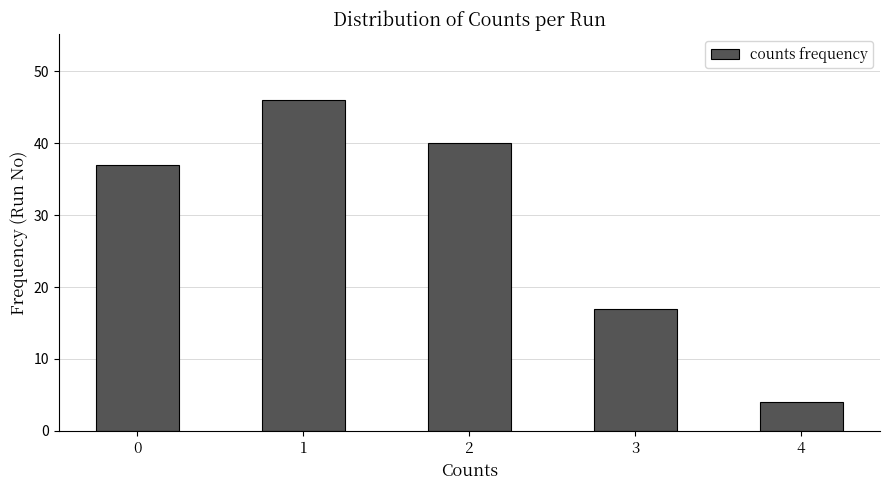

The value at 0 is 66. True or false?

False